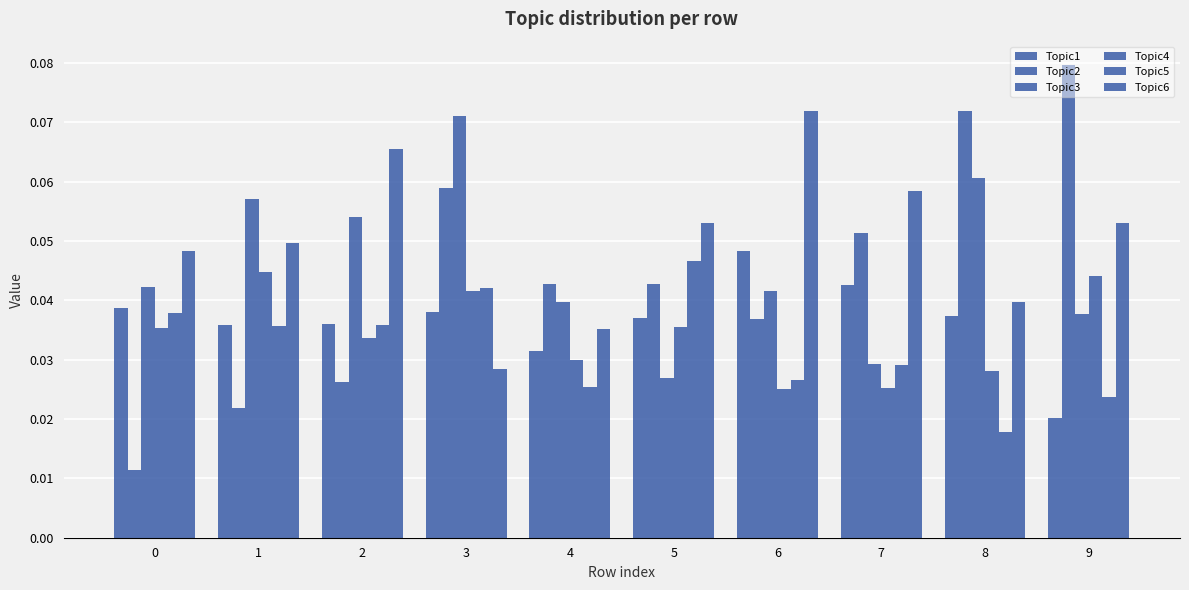

Is the value of Topic3 at 4 greater than the value of Topic1 at 7?

No